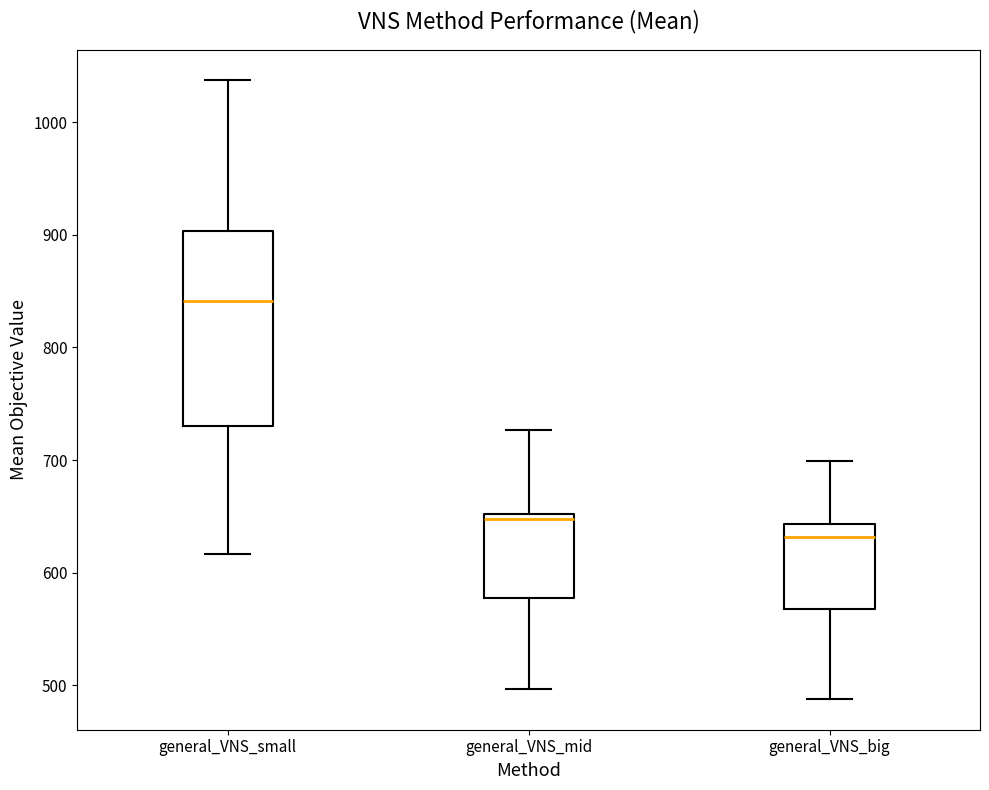

Reading left to right, read every box against the y-axis: the position of its median line, the range the box covers, and the ends of its whiskers. The values are not printed on the chart, so give them approximately, as read against the axis.

general_VNS_small: median 840, box 730 to 900, whiskers 620 to 1040
general_VNS_mid: median 650 (just below the box's upper edge), box 580 to 650, whiskers 500 to 730
general_VNS_big: median 630, box 570 to 640, whiskers 490 to 700